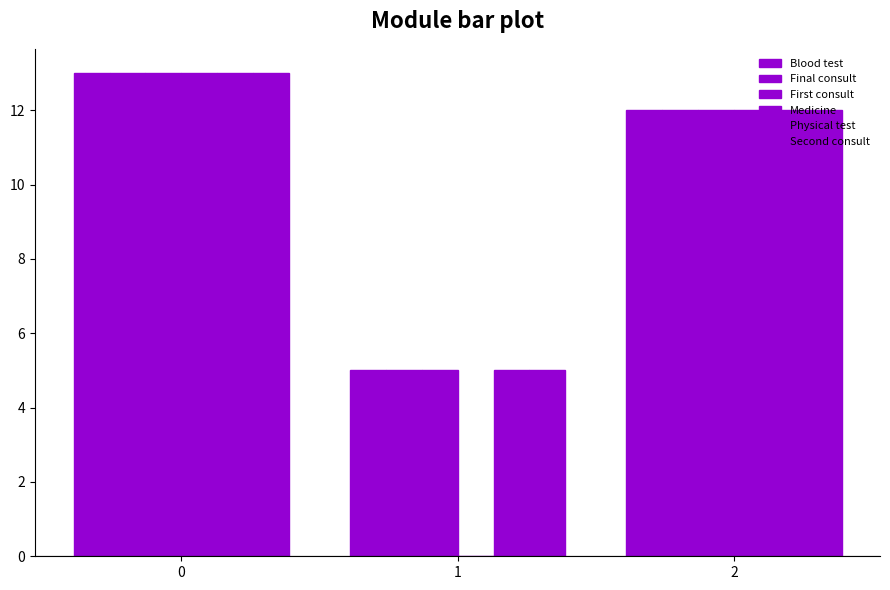

Are the bars grouped side by side (vs. stacked)?

Yes